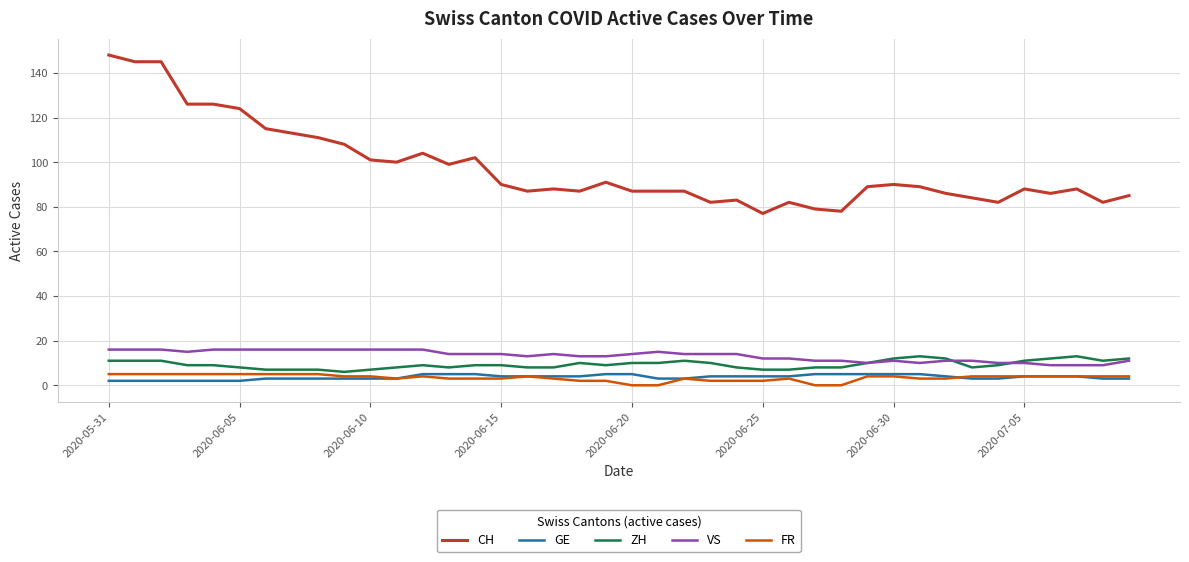

What is the lowest value of the CH series?

77